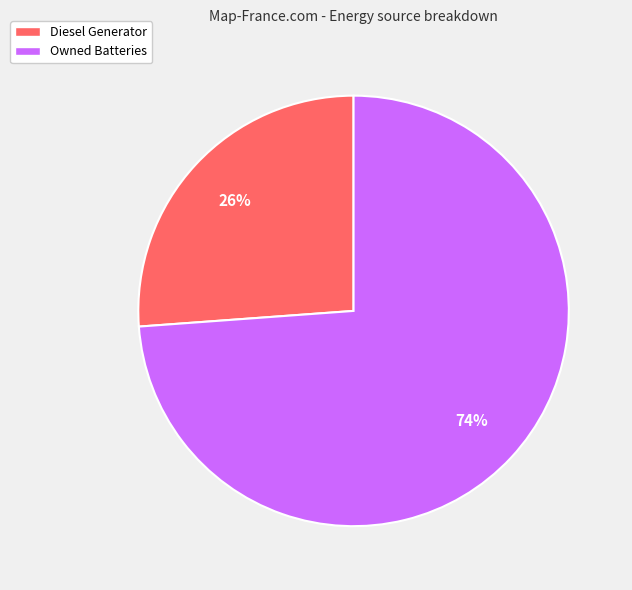

To the nearest percent, what is the difference between the largest and smallest slice percentages?

48%